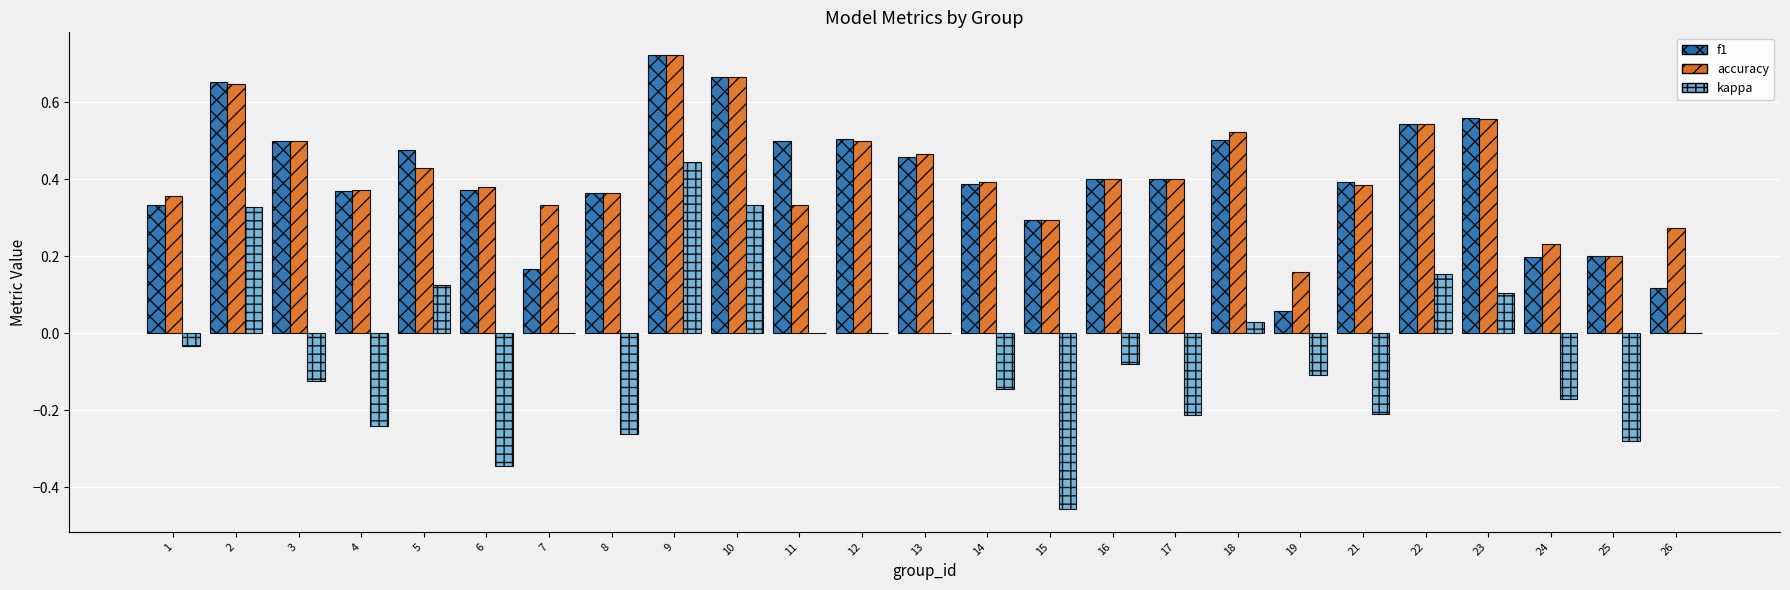

Does the chart contain stacked bars?

No